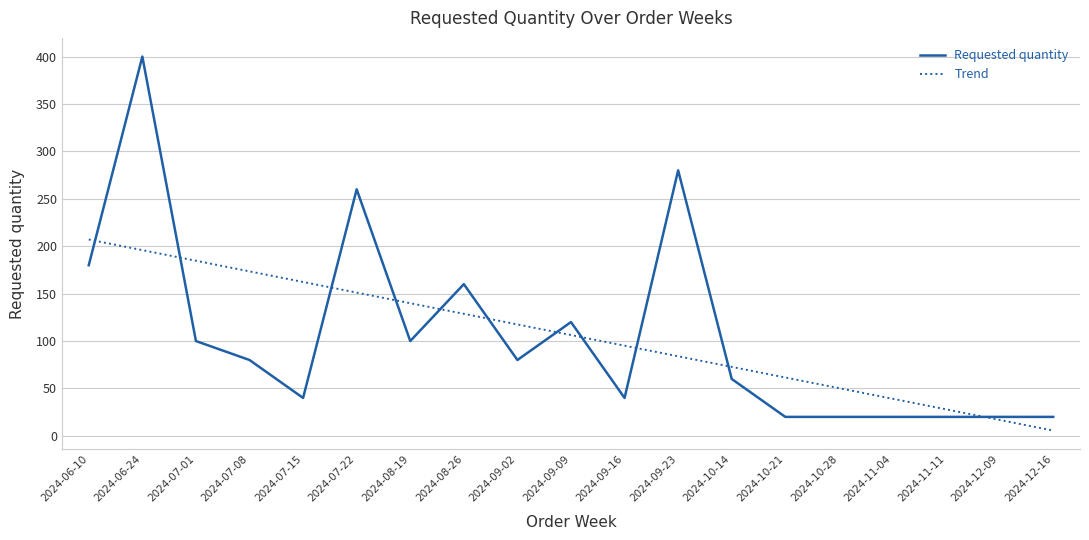

What is the difference between the maximum and minimum values in the Trend series?

201.5